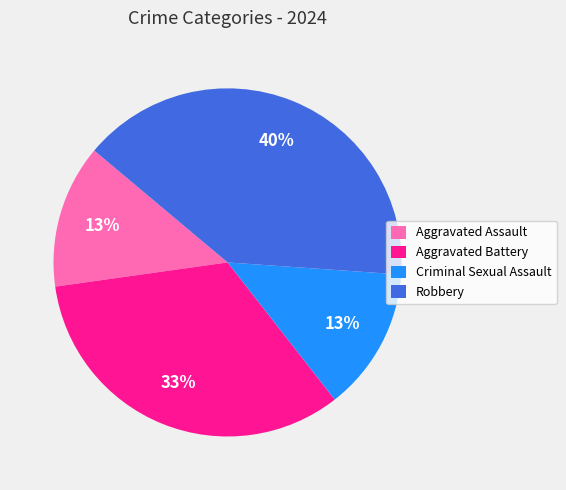

How many segments does this pie chart have?

4